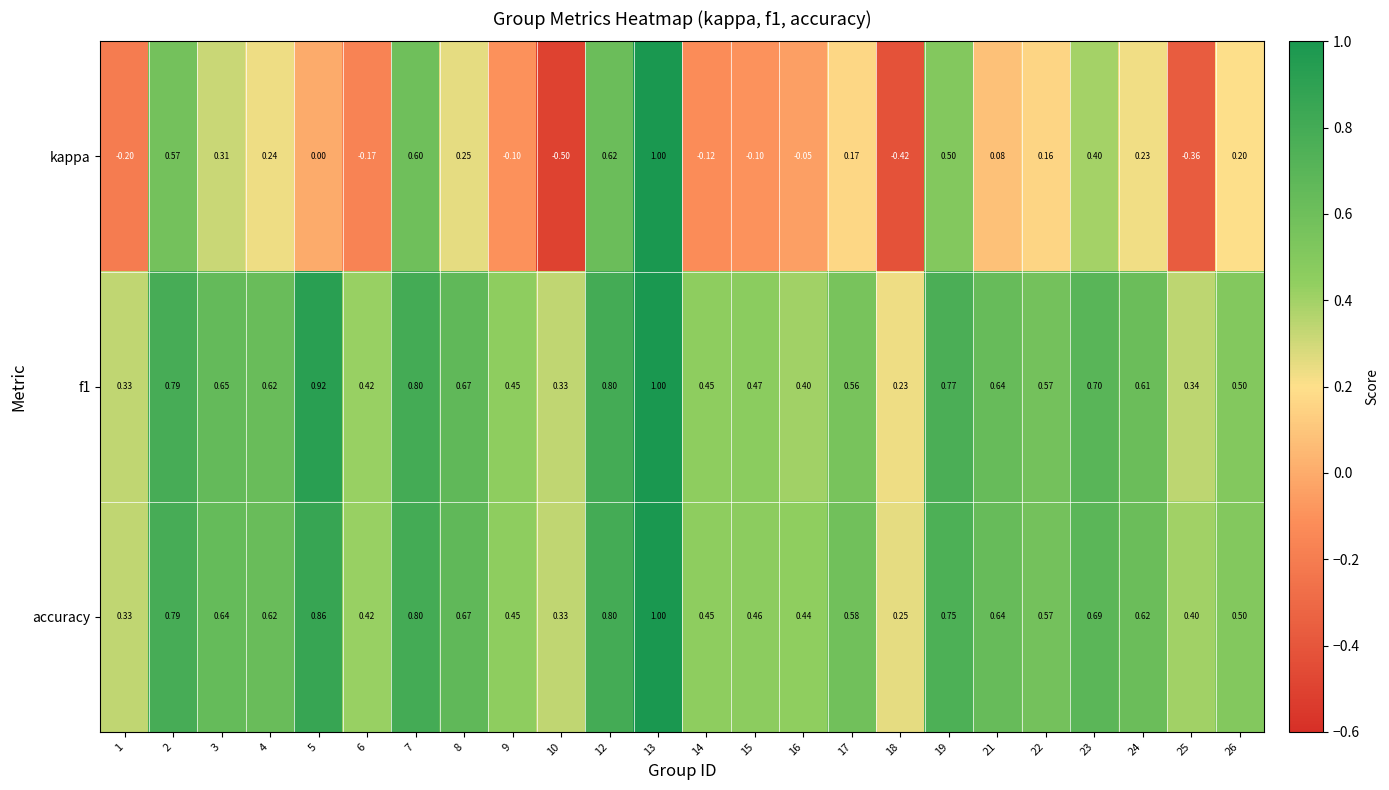

Which category has the highest value across all series?

13